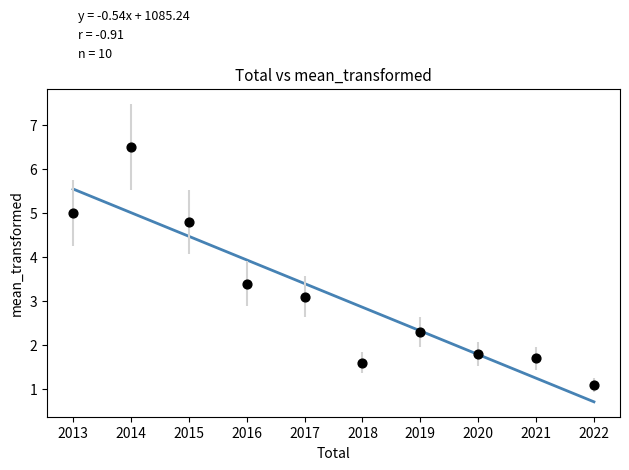

What Y value in the scatter plot is closest to 3?

3.1